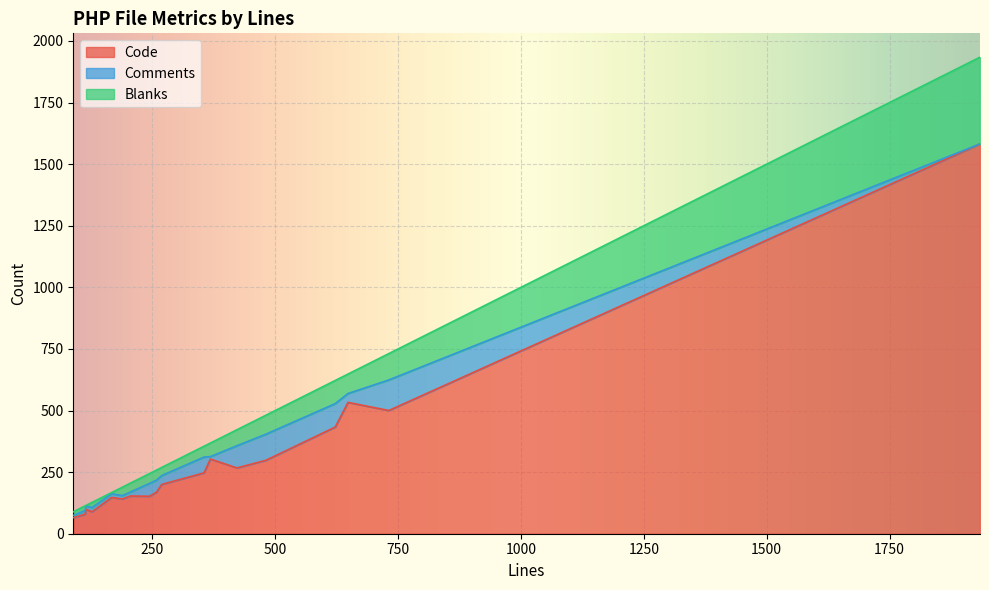

True or false: Blanks and Code intersect in this chart.

False